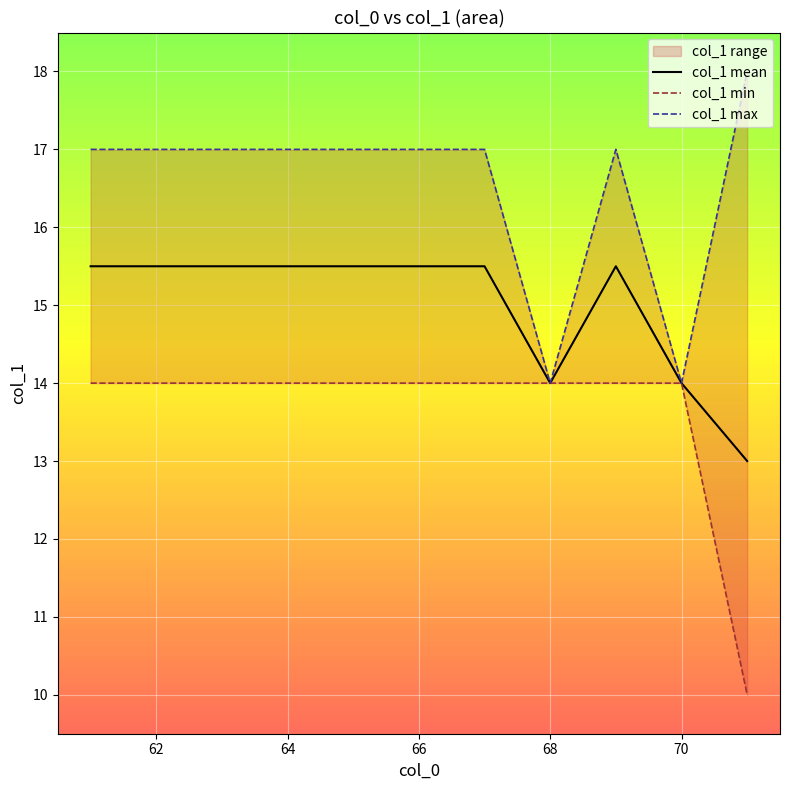

What is the value of the col_1 mean point at the 5th from the left?

15.5